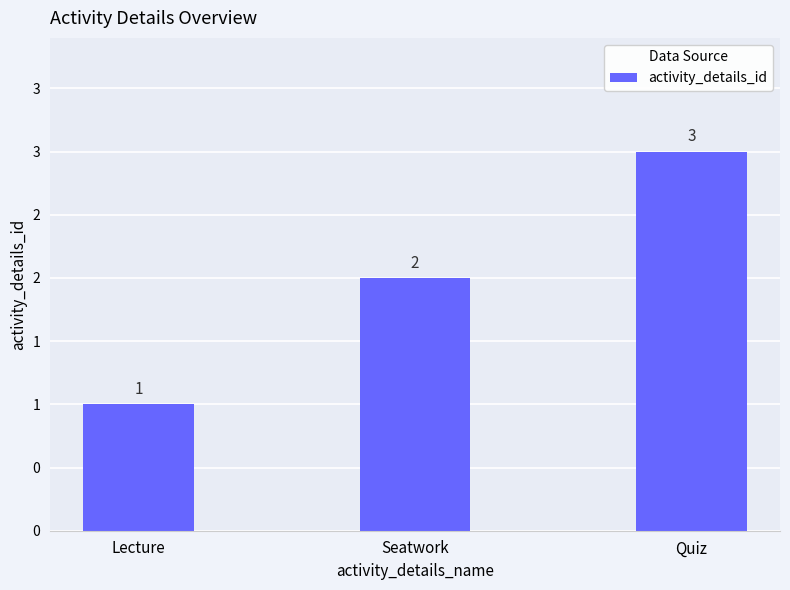

Approximately how many times larger is the value at Lecture compared to Quiz?

0.3